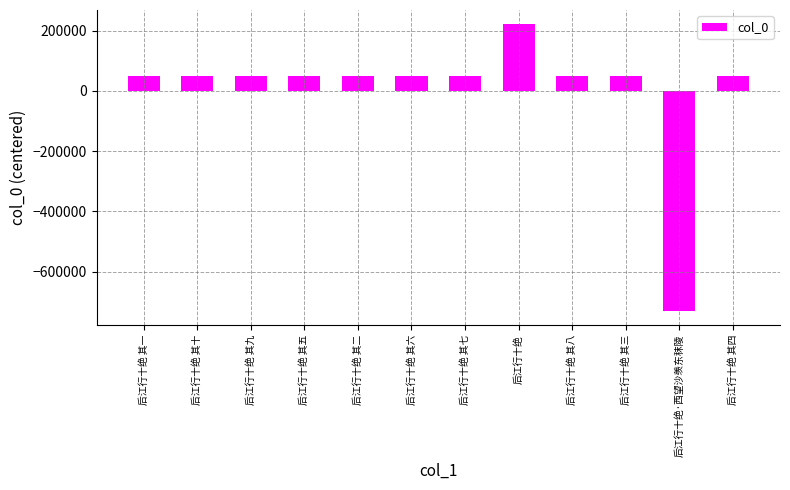

What value does the data have at 后江行十绝 其六?

50972.2